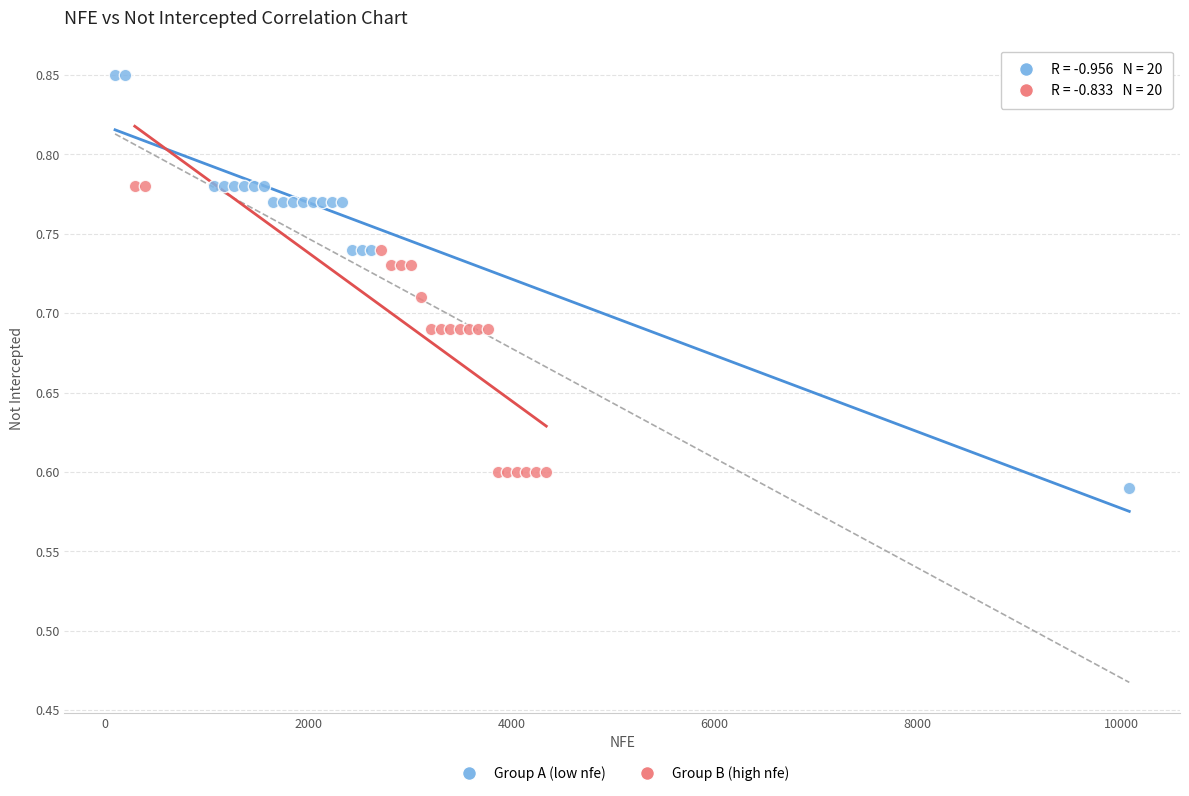

Which series reaches the maximum Y coordinate?

Group A (low nfe)